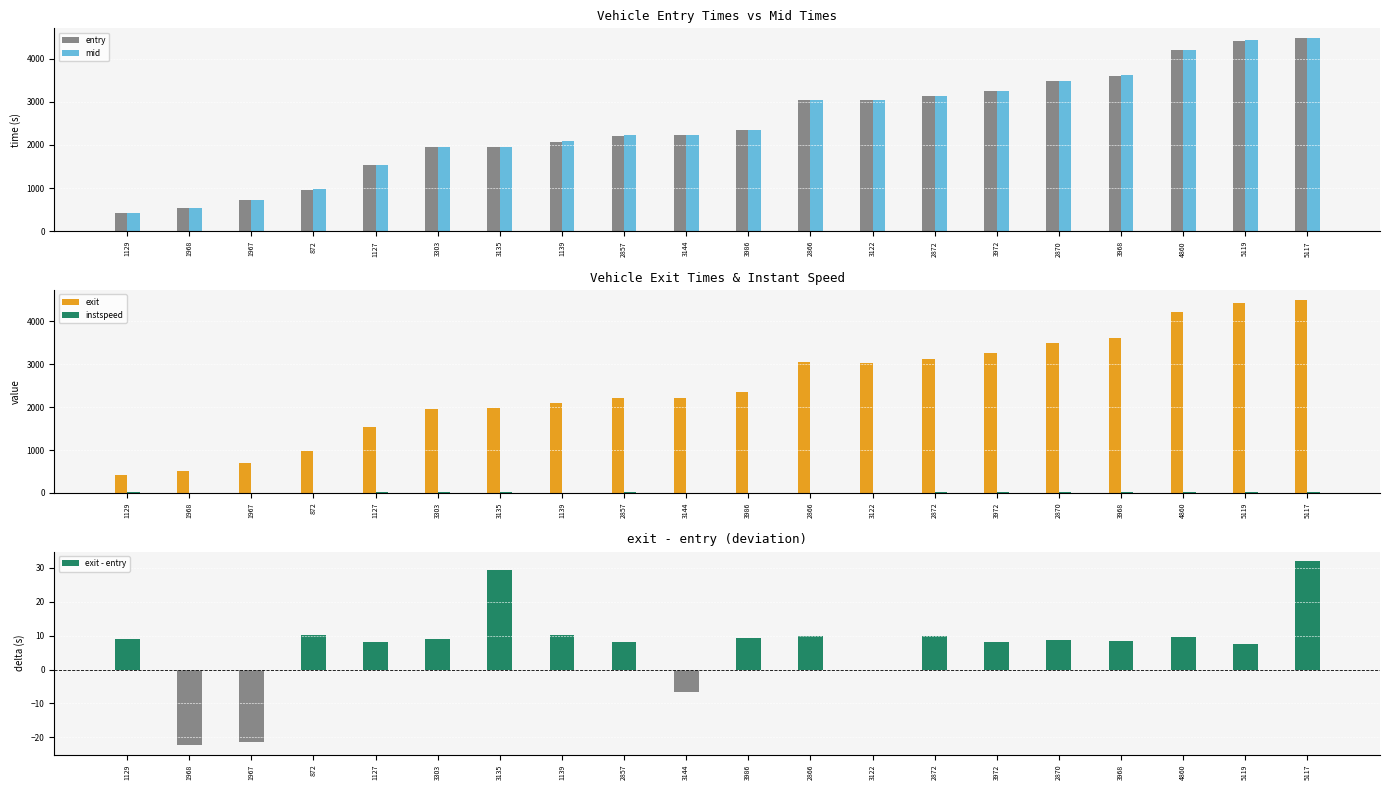

What position from the right is 3972?

6